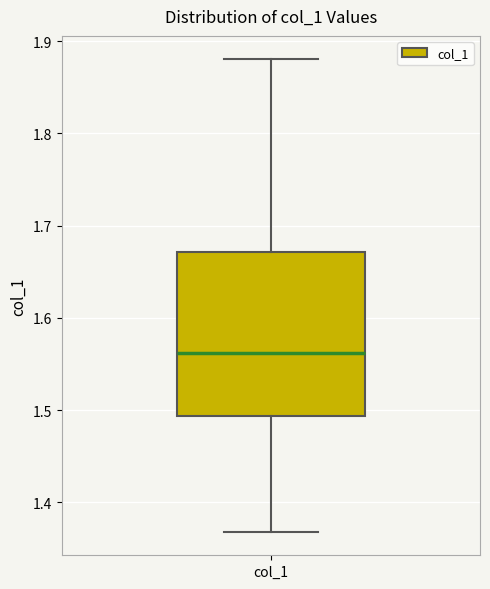

Transcribe this box plot: give where the median line is, the range the box spans, and where the two whiskers end, as read against the y-axis. The values are not printed on the chart, so give them approximately, as read against the axis.

median 1.56, box 1.49 to 1.67, whiskers 1.37 to 1.88